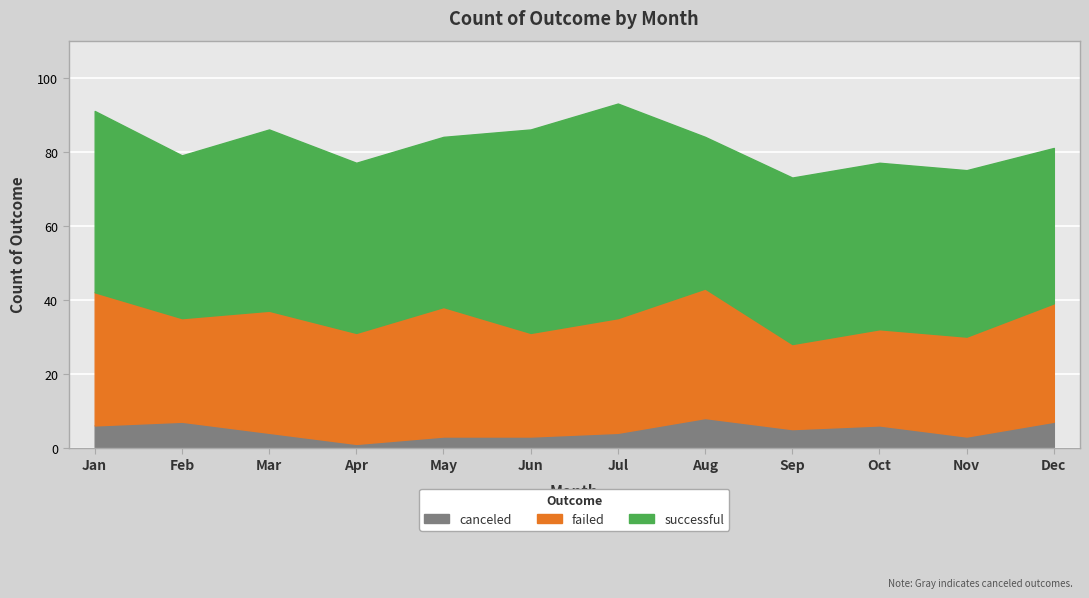

What is the total value across all series at Nov?

75